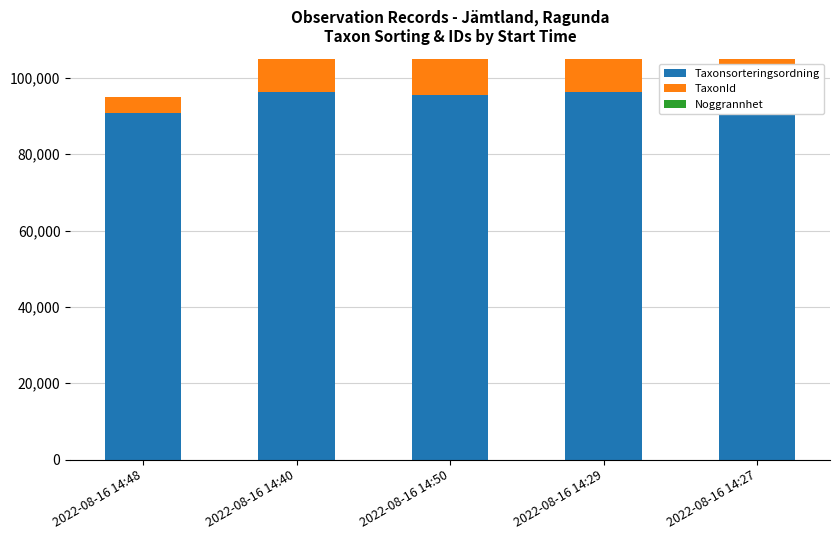

What is the sum of all Taxonsorteringsordning values?

475192